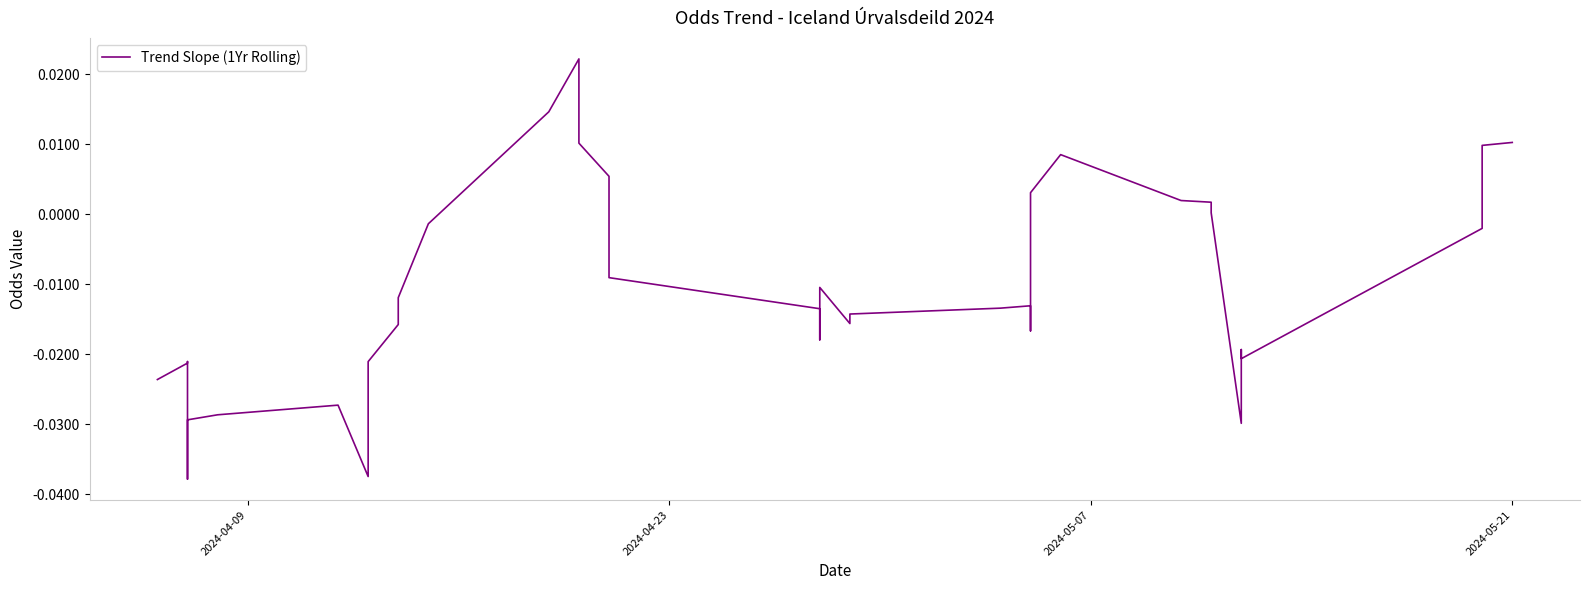

How many interior local valleys (lower than both neighbors) does the data have?

7